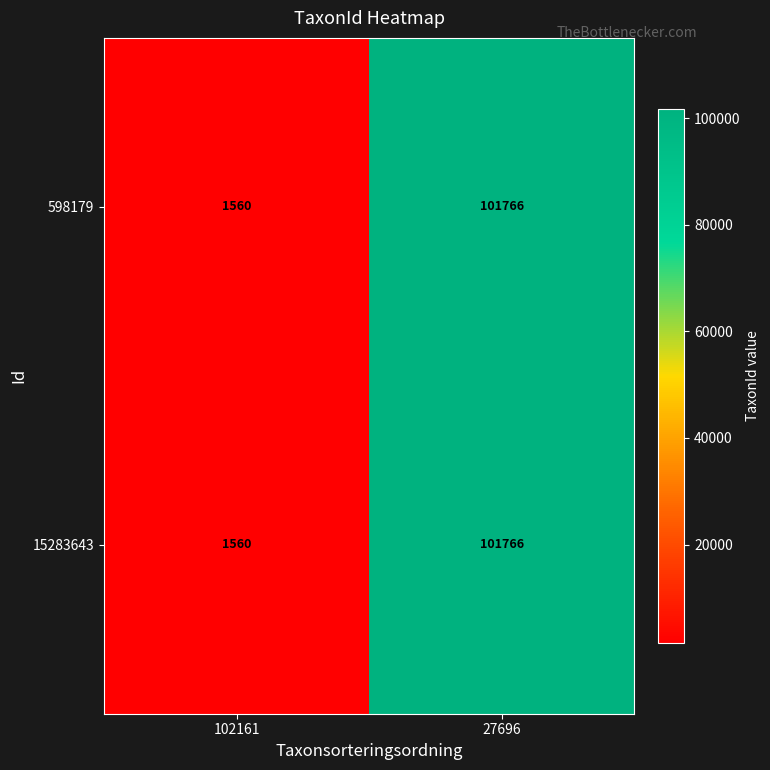

List the labels in order of 15283643 value, smallest first.

102161, 27696